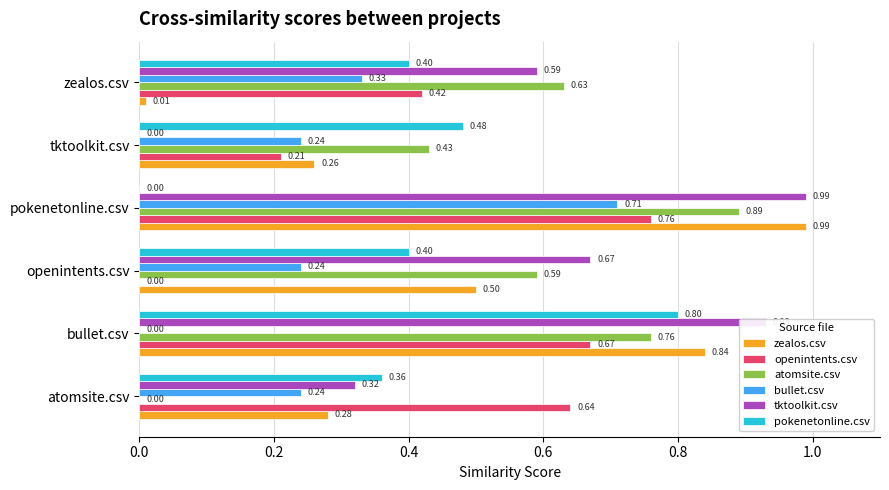

At which label is pokenetonline.csv closest to 0?

pokenetonline.csv